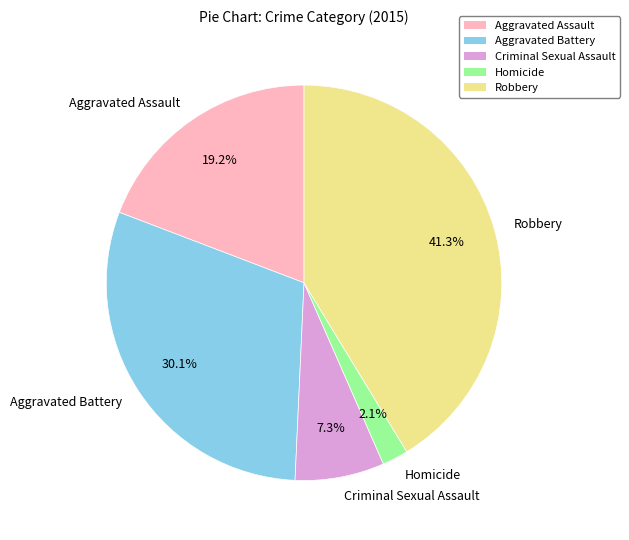

Does any single category account for the majority?

No